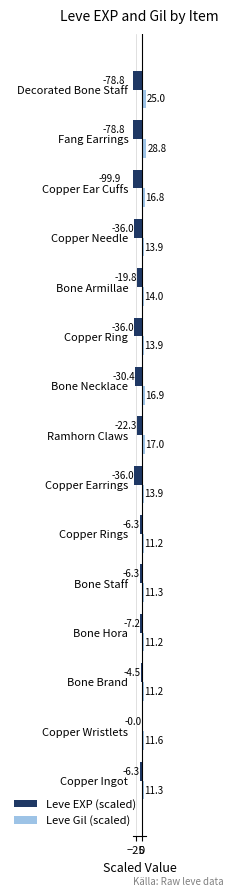

Reading right to left, extract all data points from this chart.

Leve EXP (scaled): -78.8	-78.8	-99.9	-36.0	-19.8	-36.0	-30.4	-22.3	-36.0	-6.3	-6.3	-7.2	-4.5	-0.0	-6.3
Leve Gil (scaled): 25.0	28.8	16.8	13.9	14.0	13.9	16.9	17.0	13.9	11.2	11.3	11.2	11.2	11.6	11.3